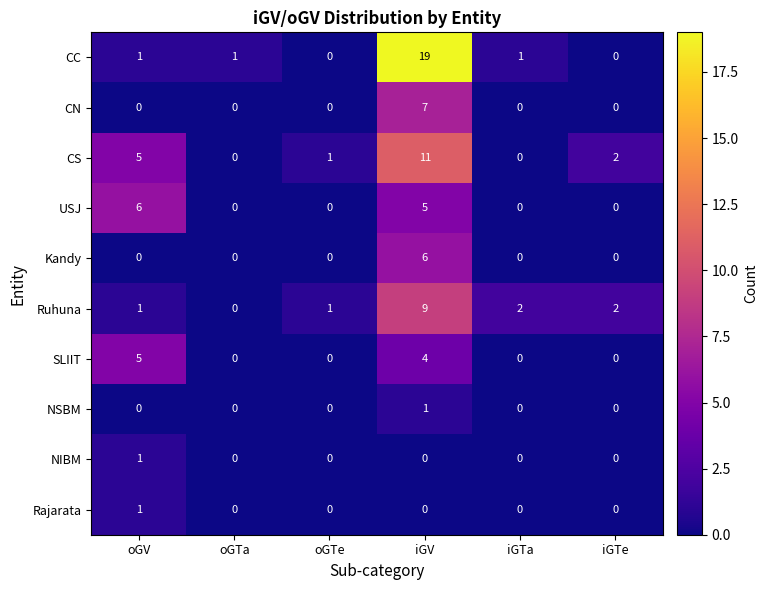

What is the average value of the CC series?

4